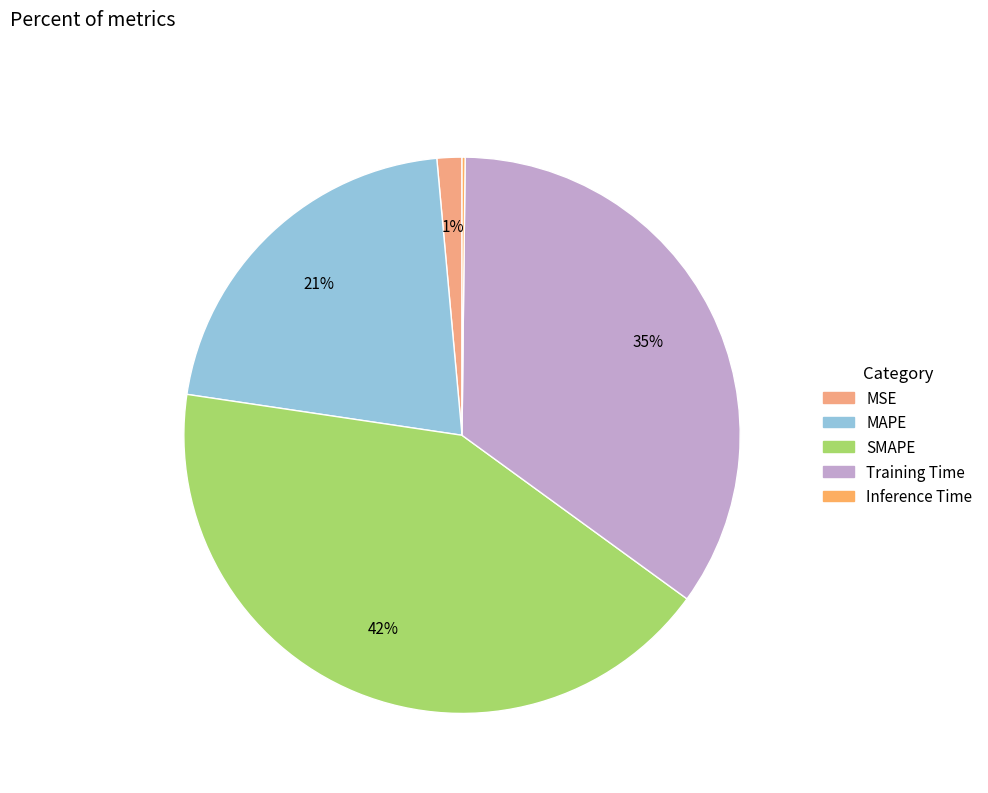

Is there a majority slice in this chart?

No